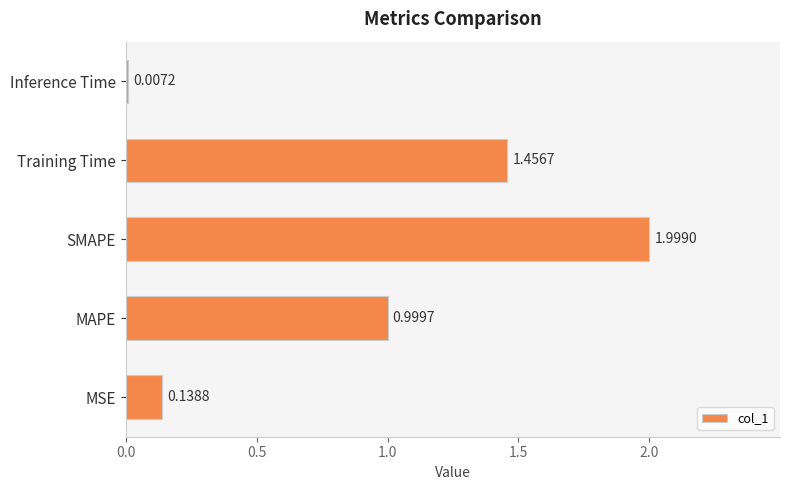

What is the sum of all values?

4.6